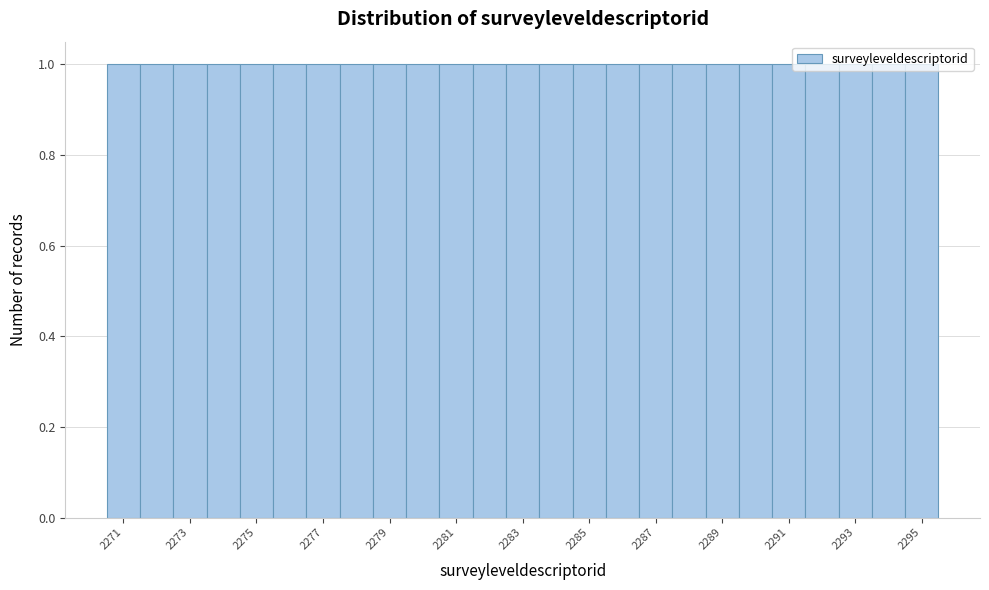

How tall is the bar that spans 2293.5 to 2294.5 on the x-axis? Neither the bar edges nor the heights are printed on the chart, so give them approximately, as read against the axes.

1